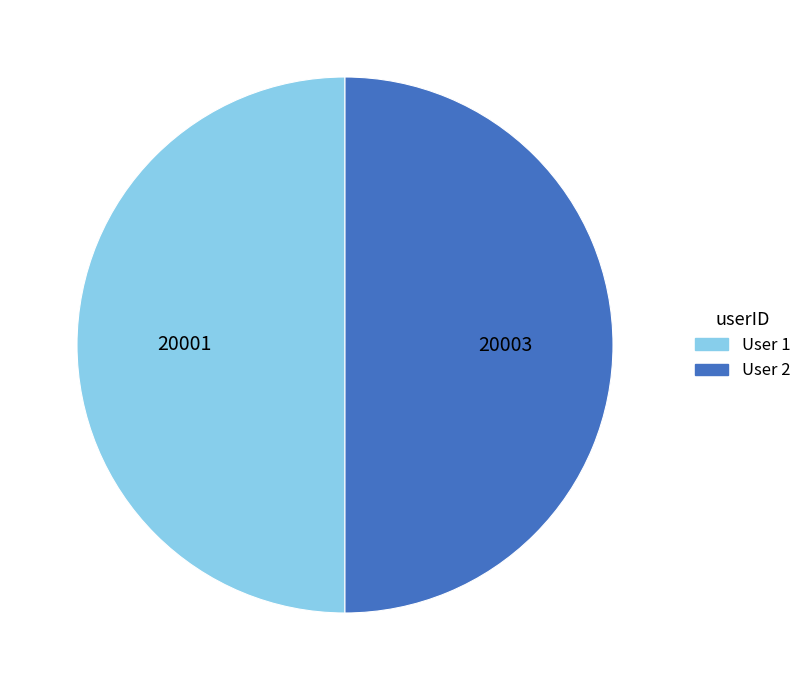

Approximately how many times larger is the value at User 2 compared to User 1?

1.0